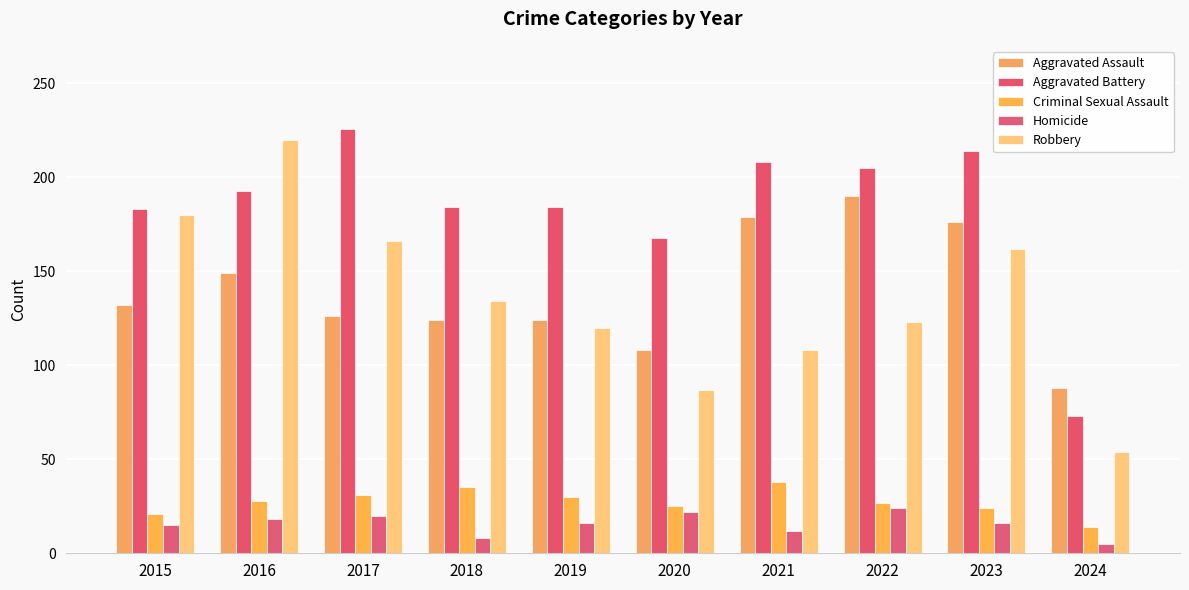

The value of Robbery at 2017 is 287. True or false?

False